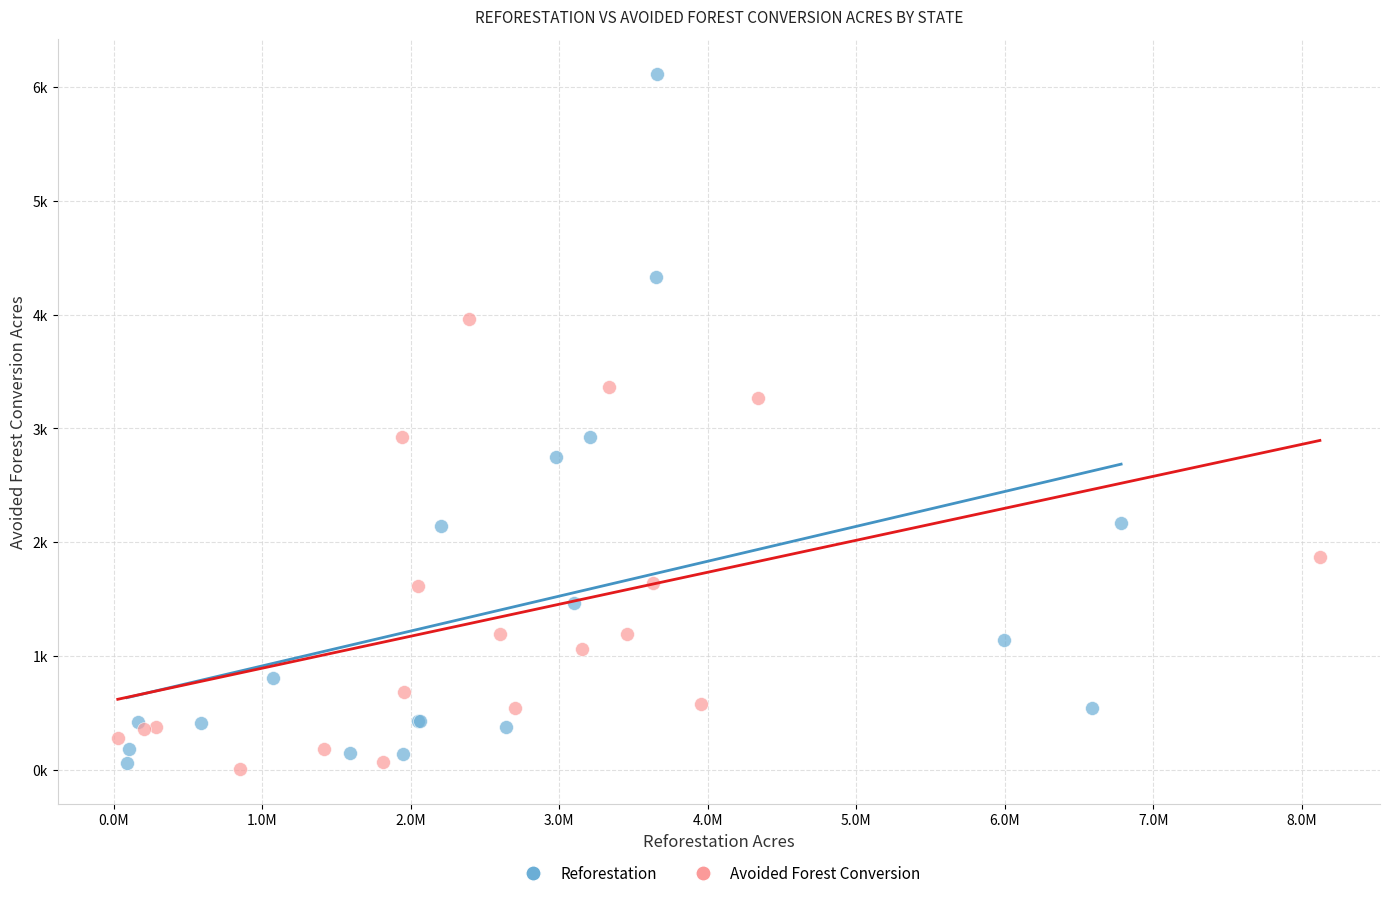

Which series reaches the minimum Y coordinate?

Avoided Forest Conversion